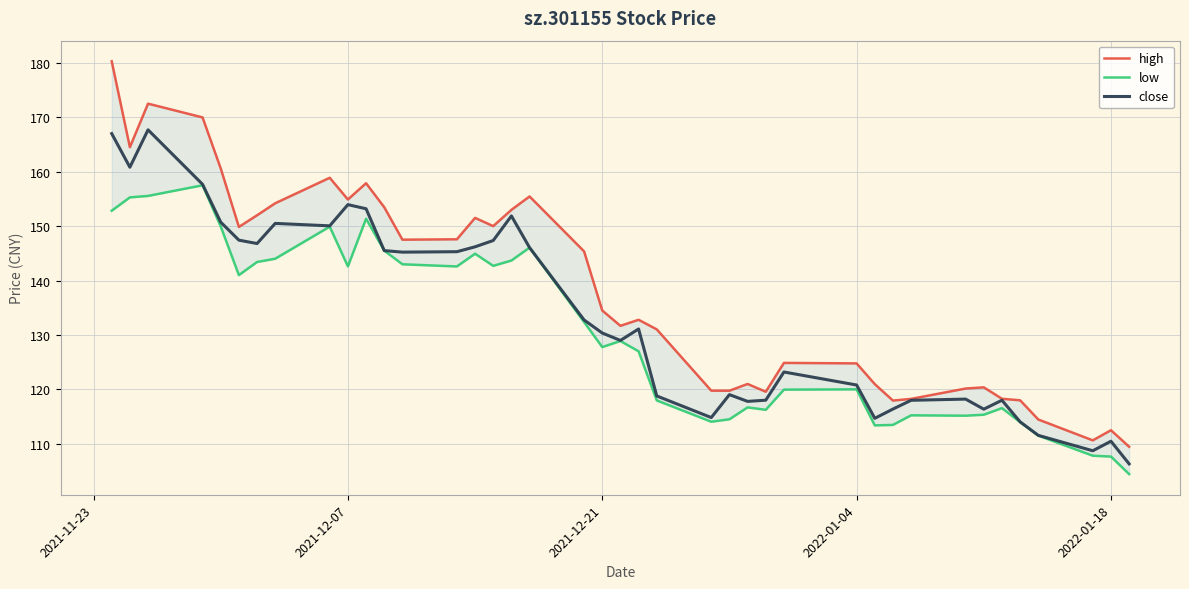

What is the value of the high point at the 17th from the left?

153.0